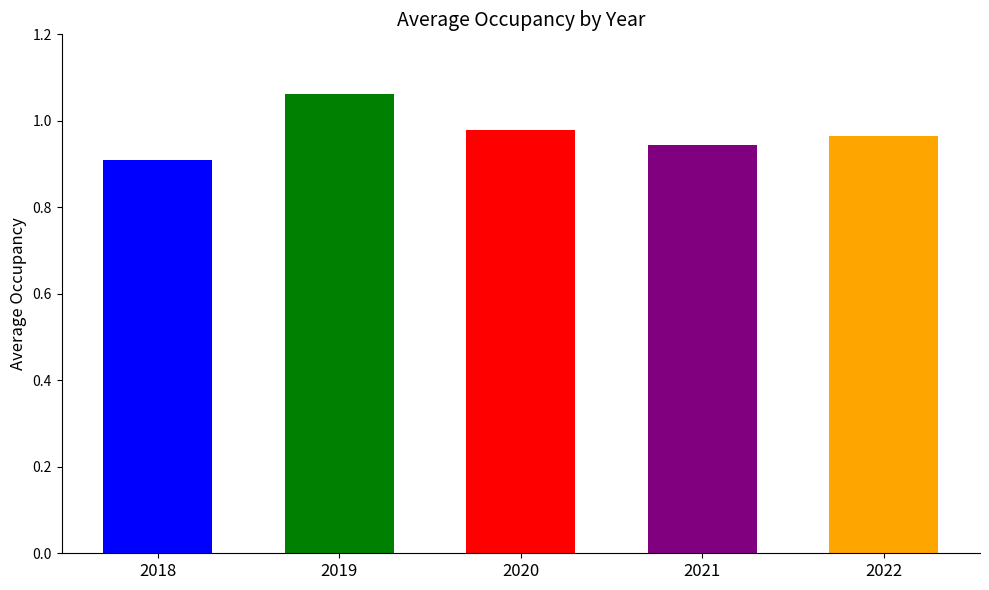

Between 2019 and 2022, which is larger?

2019